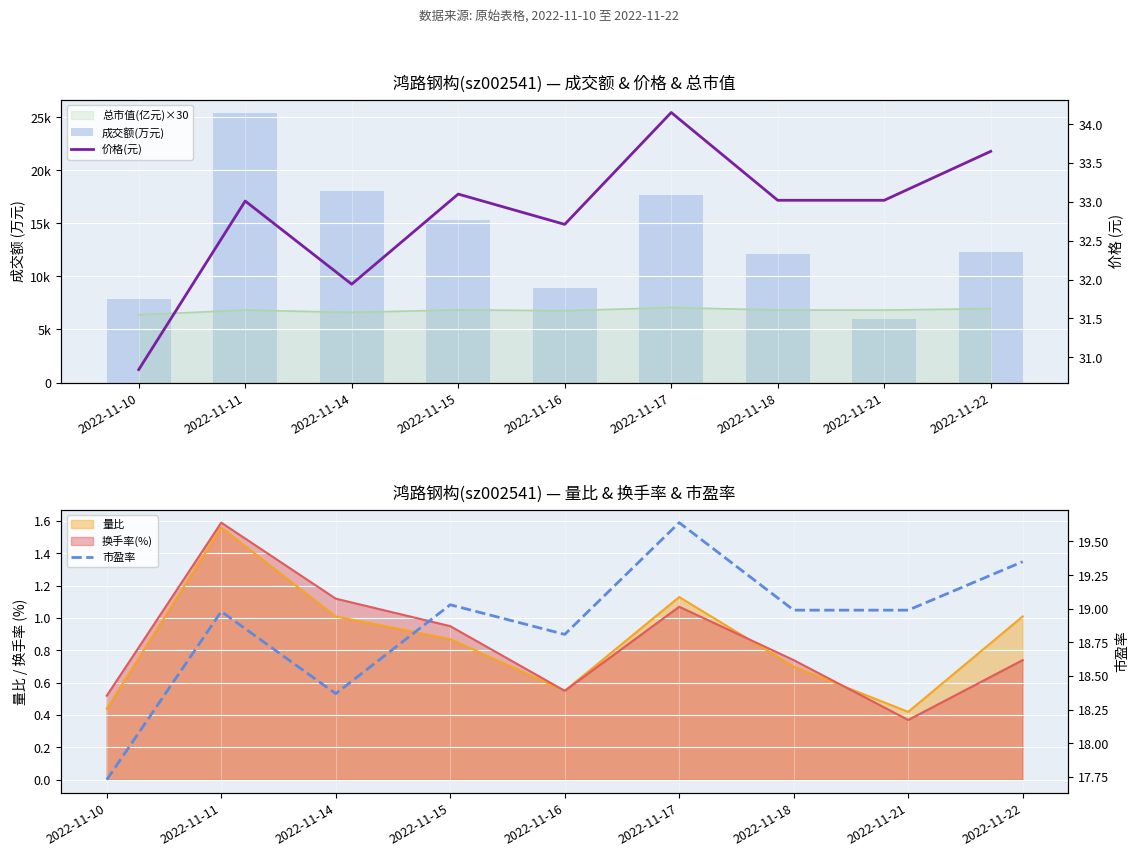

Which category has the lowest value in the 价格(元) series?

2022-11-10